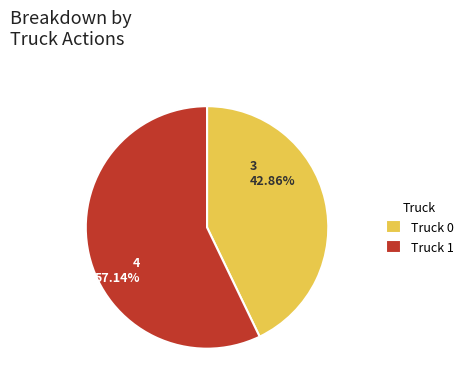

How many segments does this pie chart have?

2